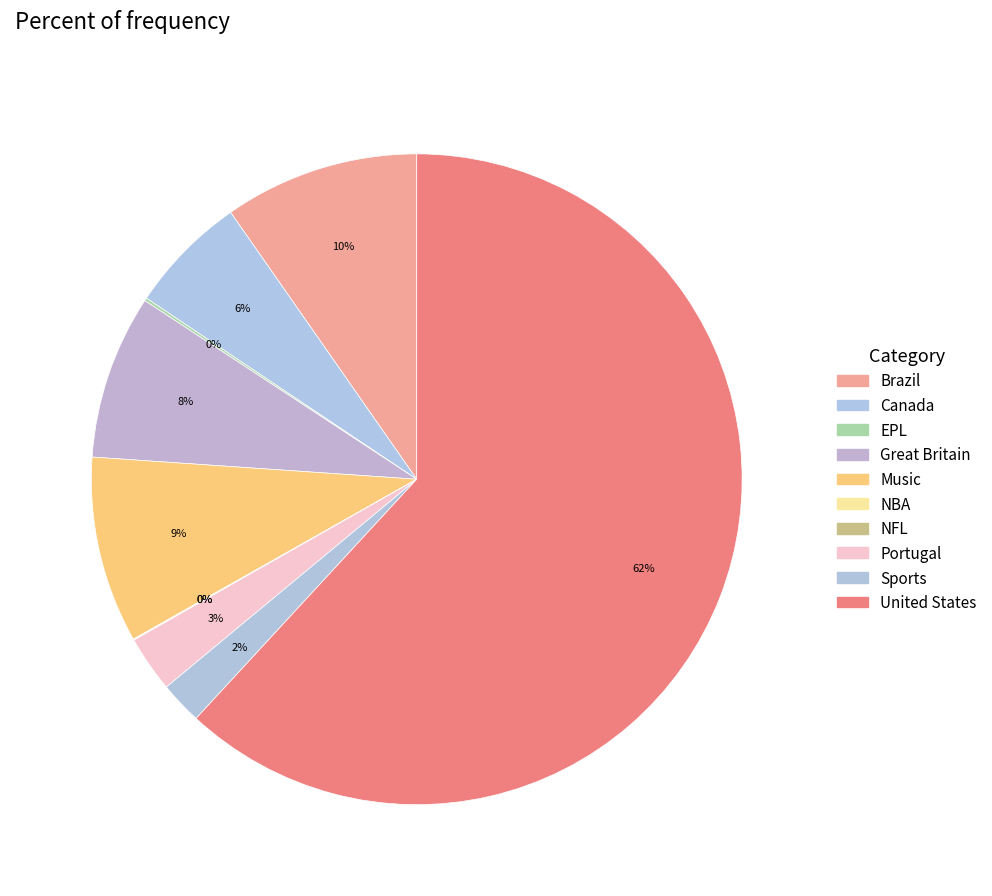

Approximately how many times larger is the value at Sports compared to Portugal?

0.8